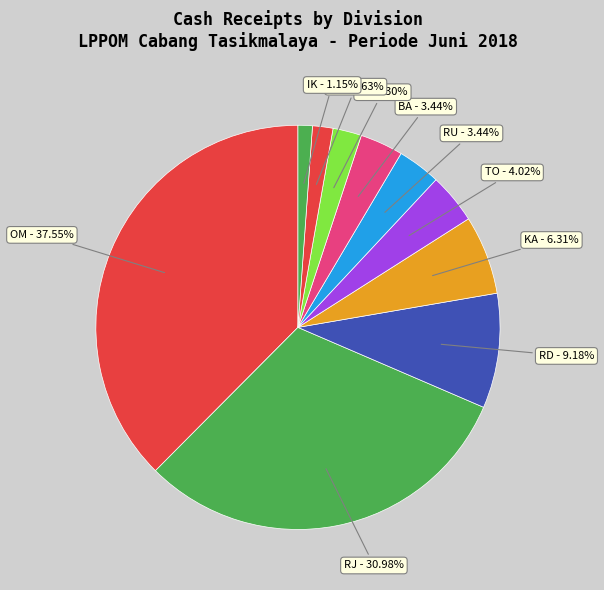

Count the number of slices in the pie.

10